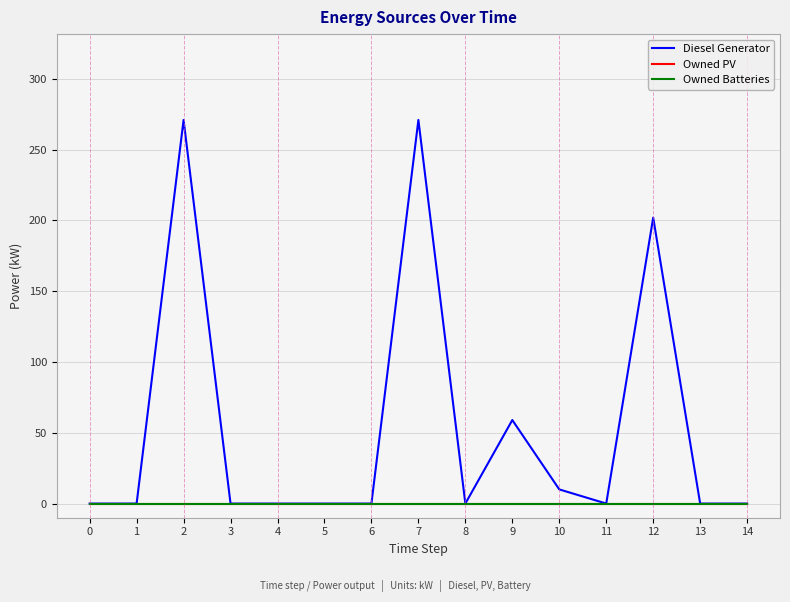

Does the chart display data point markers on the line(s)?

No